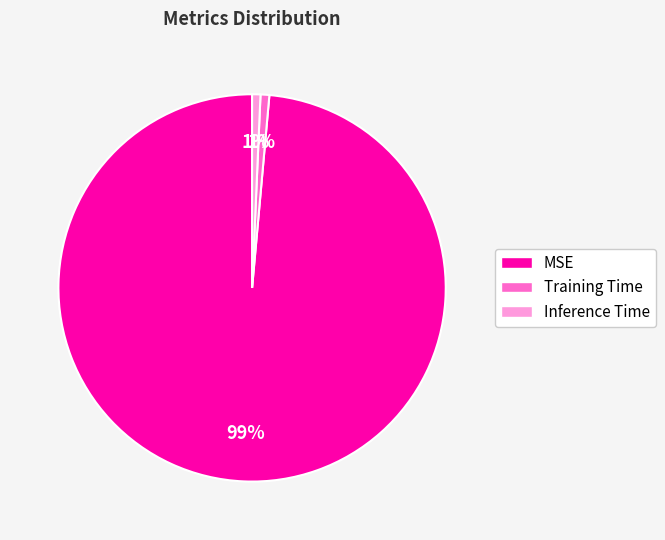

How many segments does this pie chart have?

3